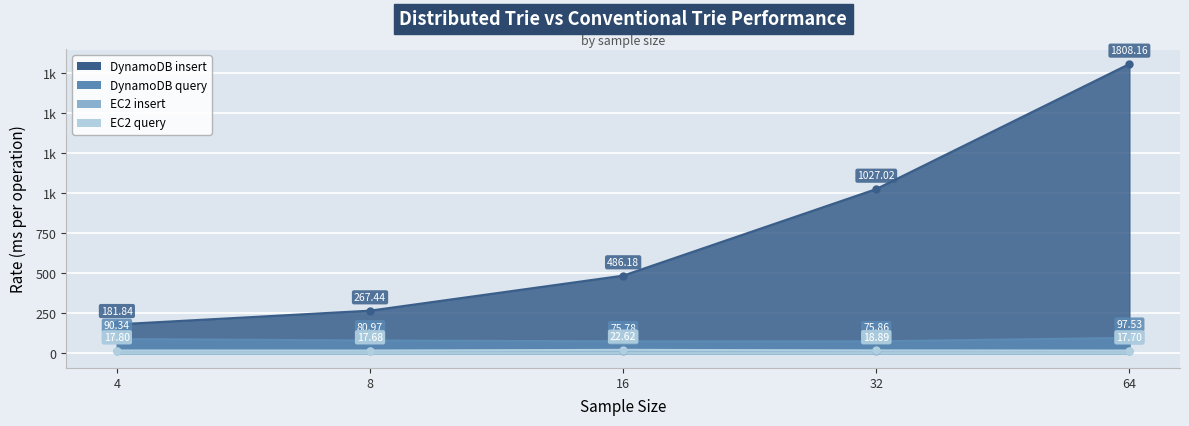

At which category does the chart reach its minimum across all series?

32